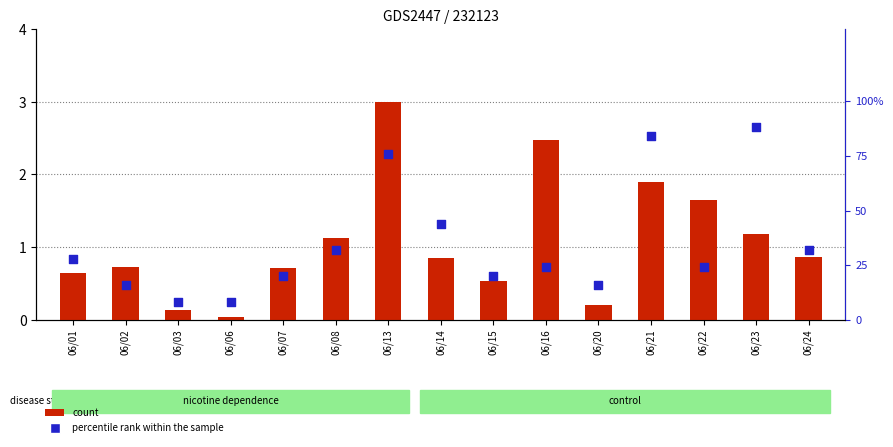

At how many categories does at least one series exceed 66?

3